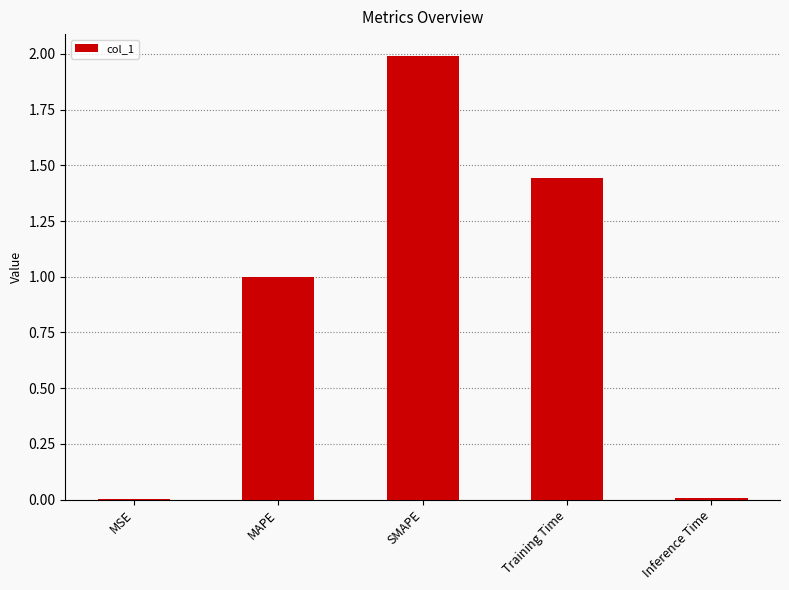

What is the approximate value at SMAPE?

2.0